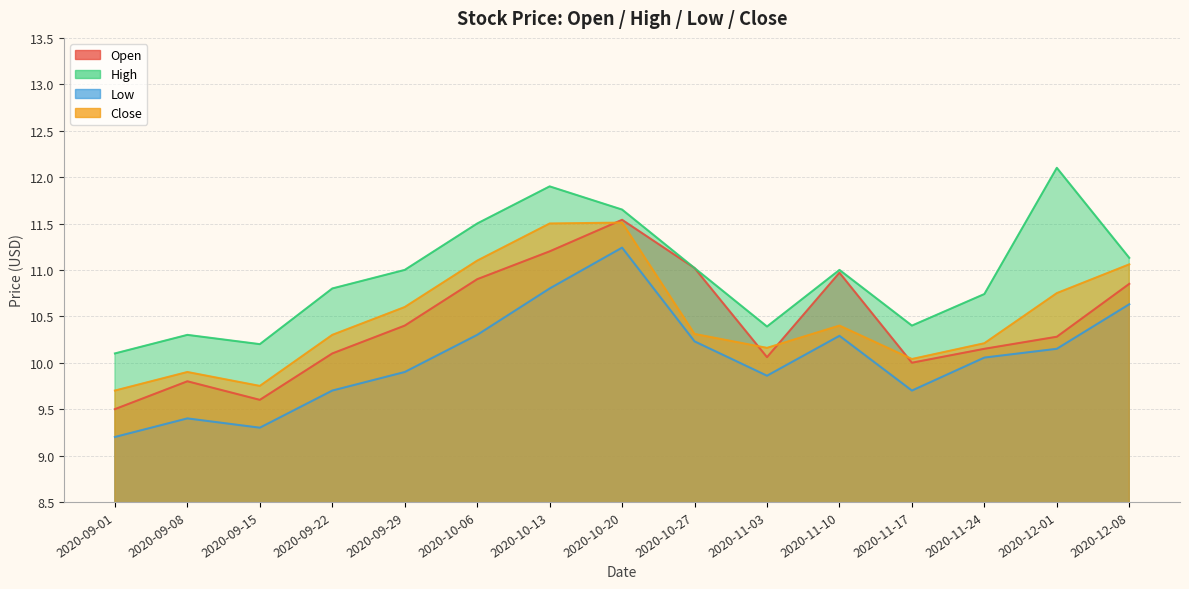

What is the sum of the Low values at 2020-10-06 and 2020-09-08?

19.7